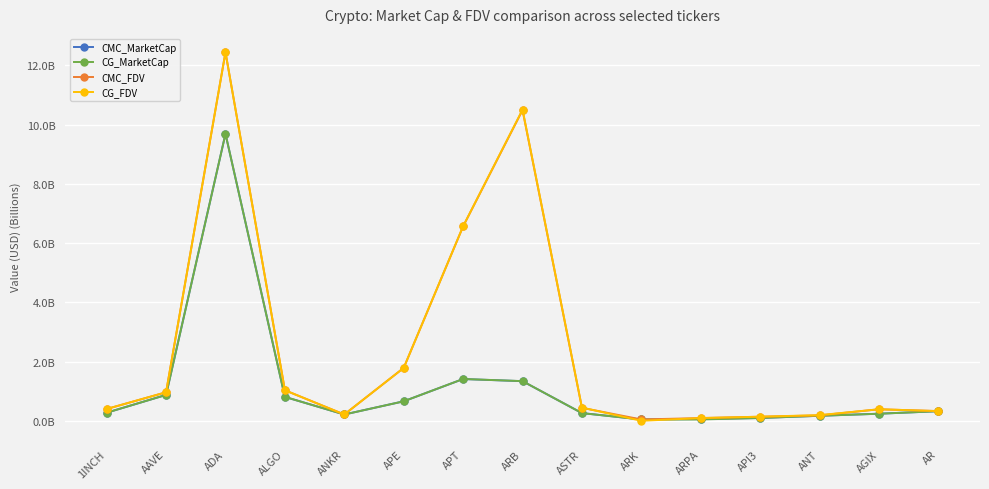

What are all the series names shown in the legend?

CMC_MarketCap, CG_MarketCap, CMC_FDV, CG_FDV